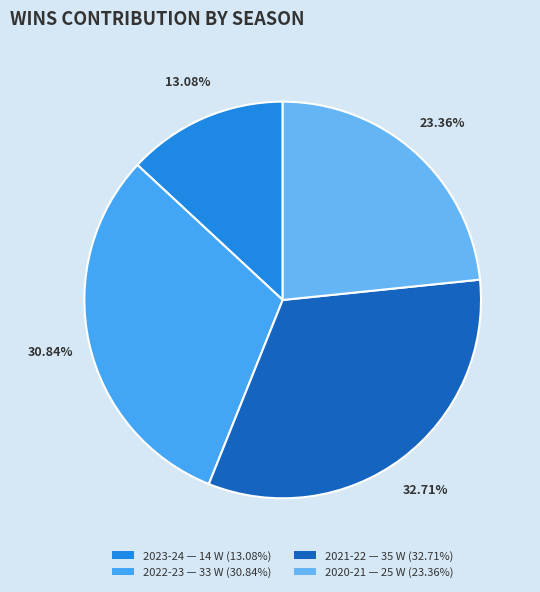

Between 2020-21 and 2023-24, which is larger?

2020-21